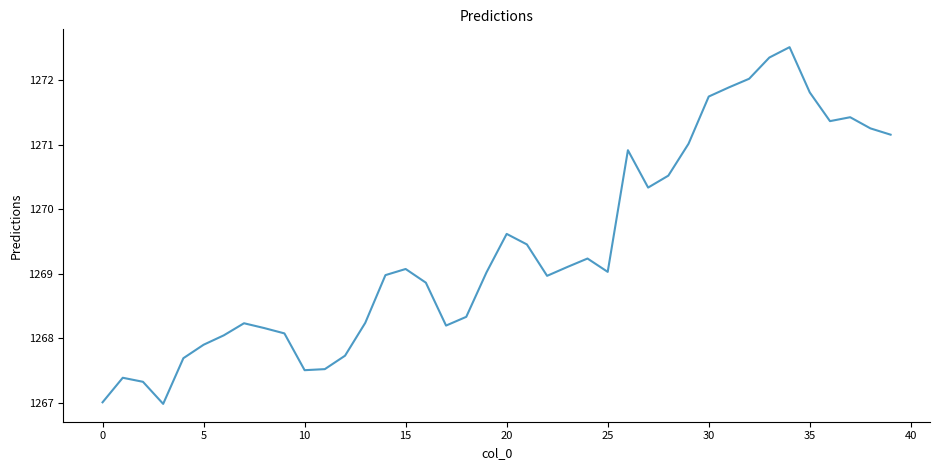

What is the smallest value displayed?

1267.0